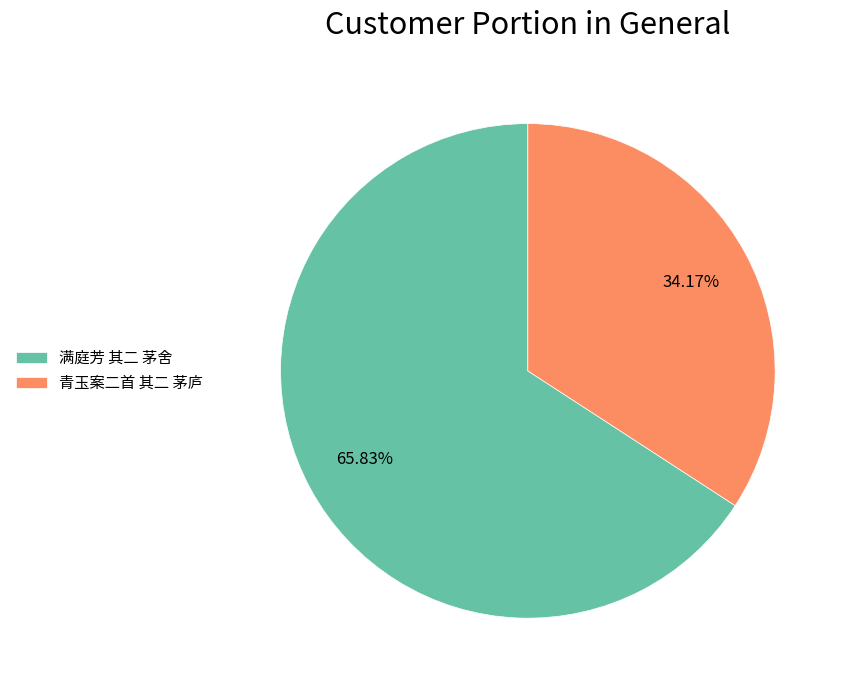

Is there any slice that represents more than half of the pie?

Yes